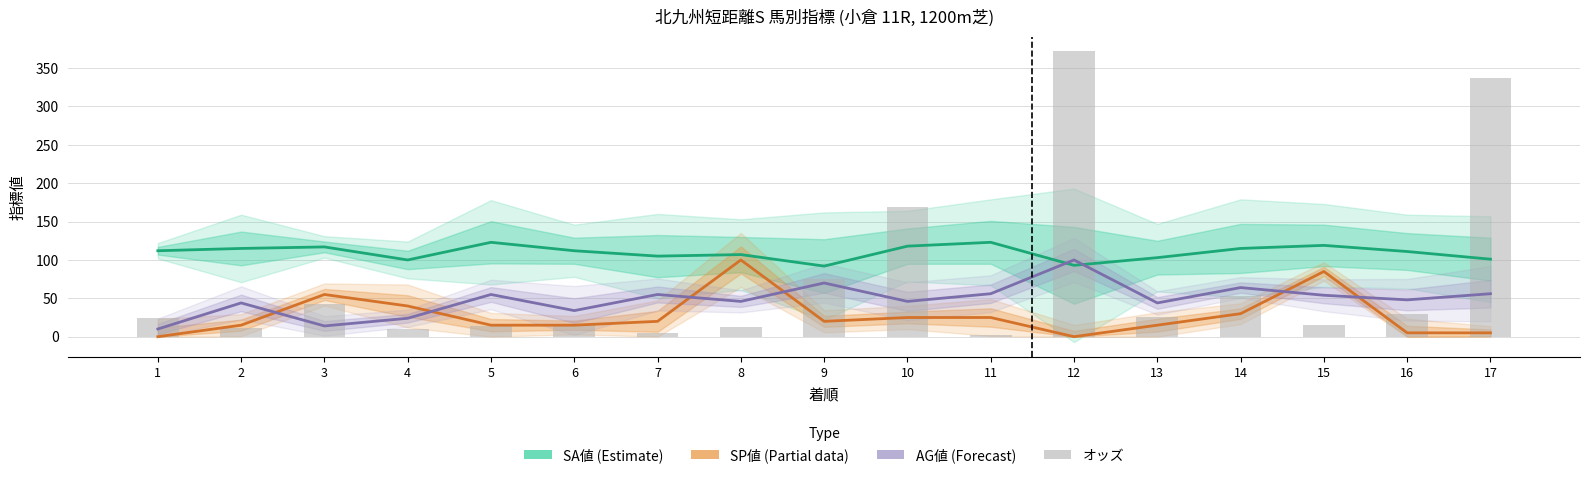

At which category is the sum across all series the highest?

12